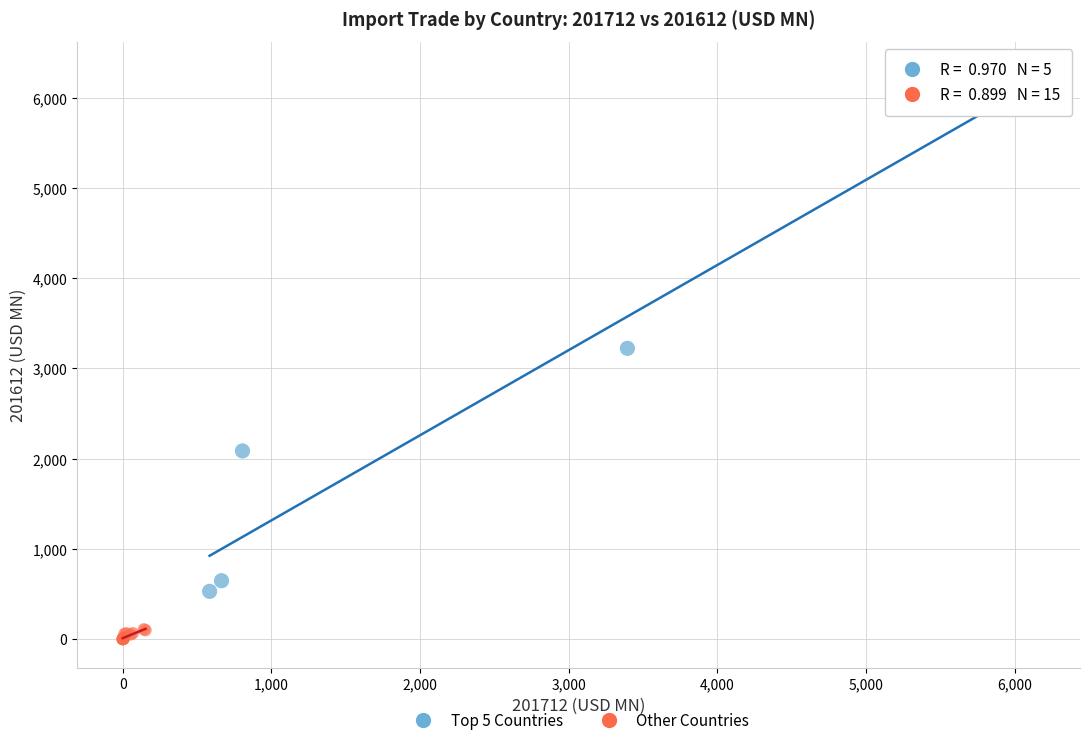

Which series reaches the maximum Y coordinate?

Top 5 Countries